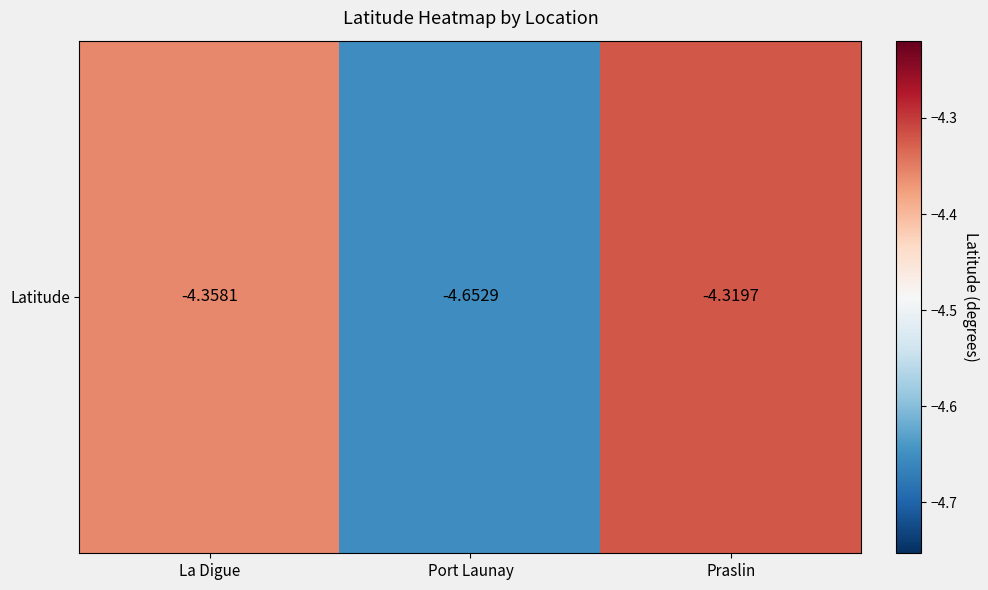

How many series are shown in this chart?

1